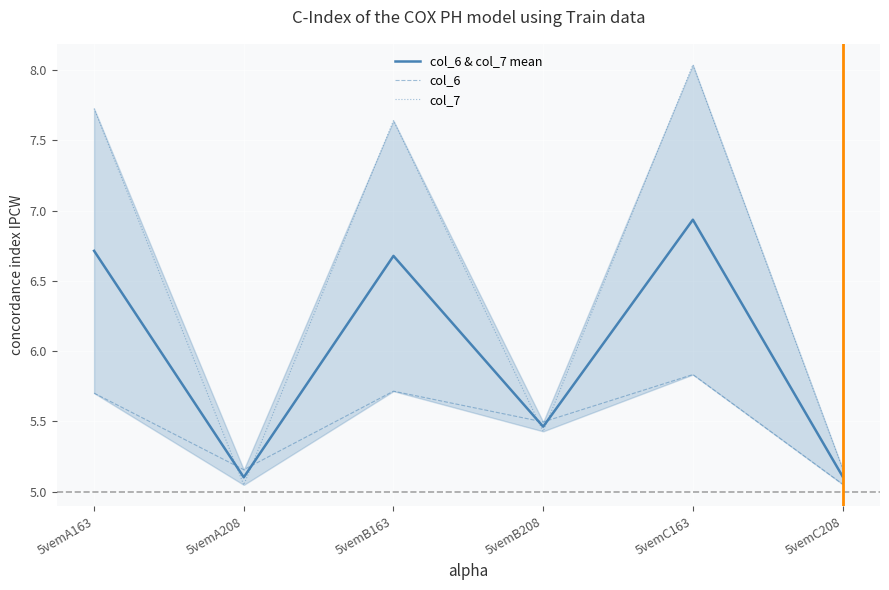

Which category has the lowest value across all series?

5vemA208